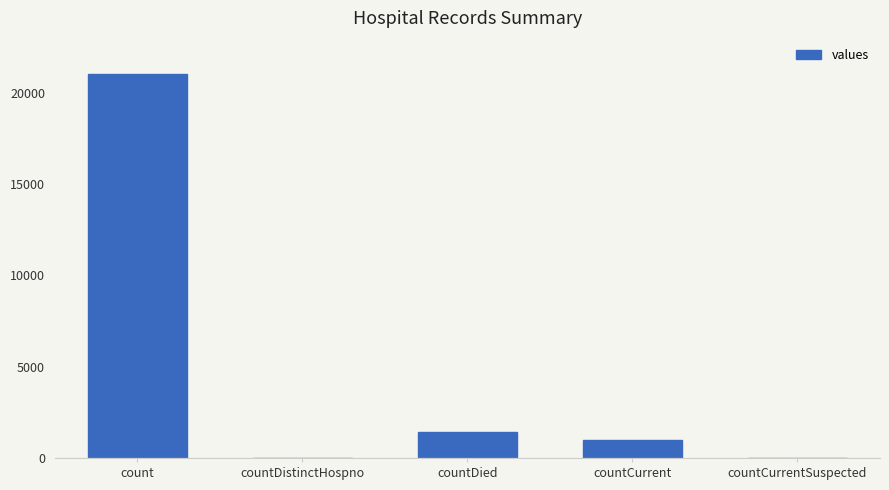

Reading left to right, what are all the values shown in this chart?

count=21050	countDistinctHospno=0	countDied=1405	countCurrent=1006	countCurrentSuspected=0